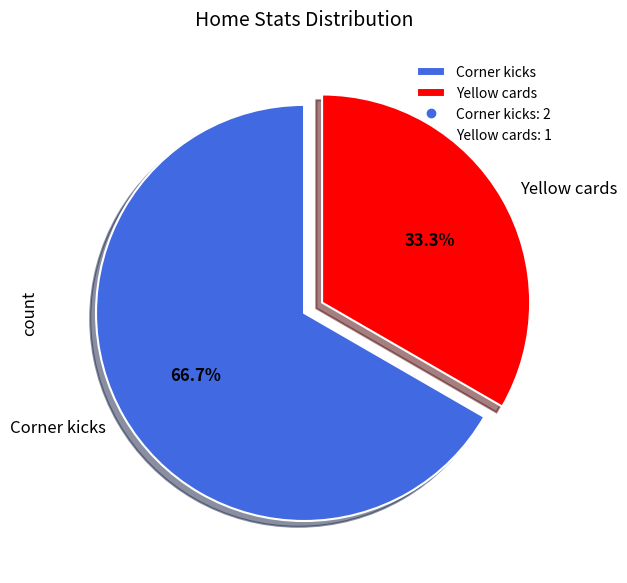

Is it true that Corner kicks is 60% of the pie?

False